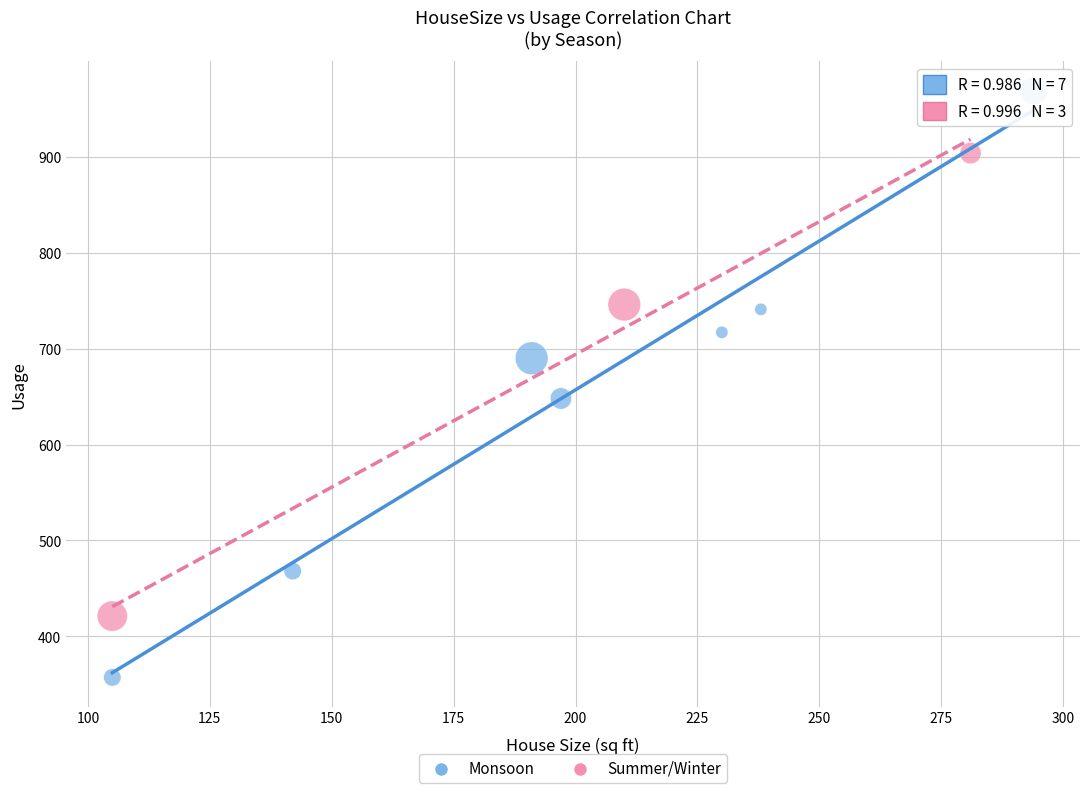

Which series reaches the maximum Y coordinate?

Monsoon